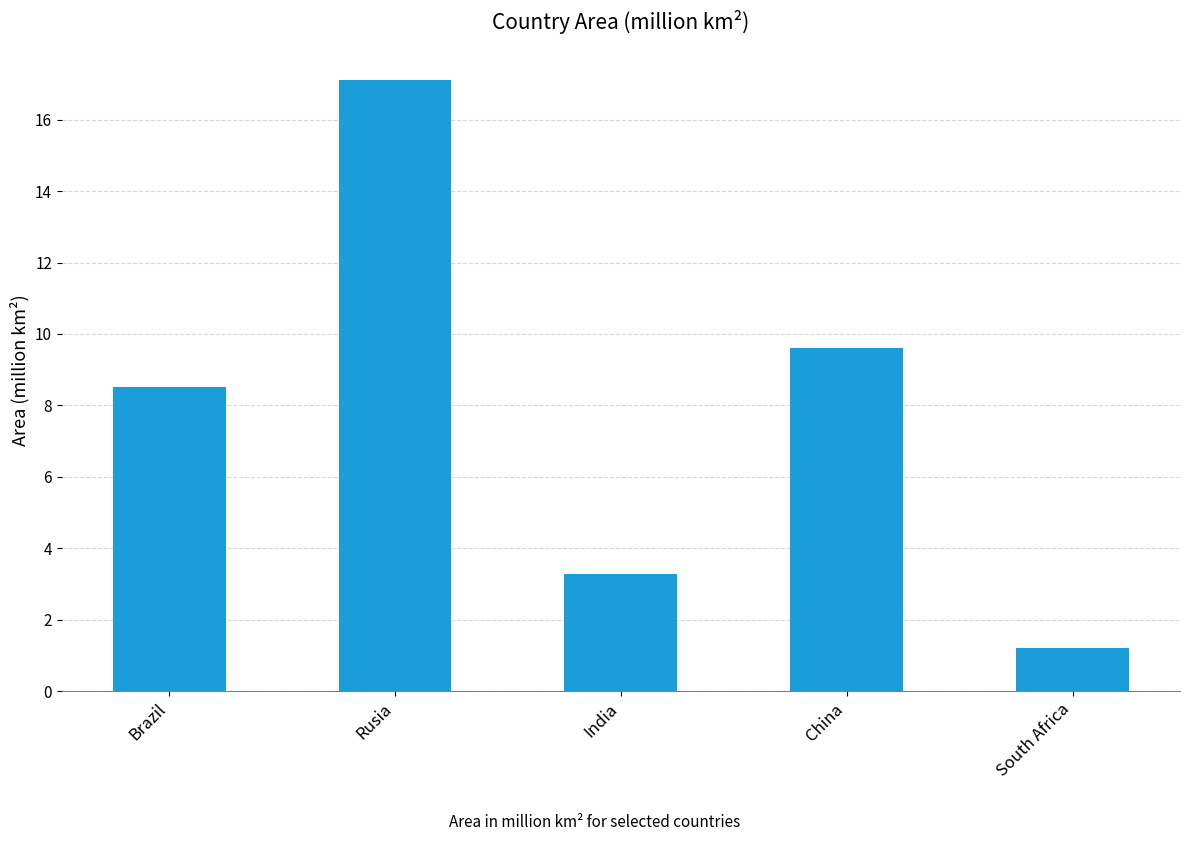

What value does the data have at South Africa?

1.2